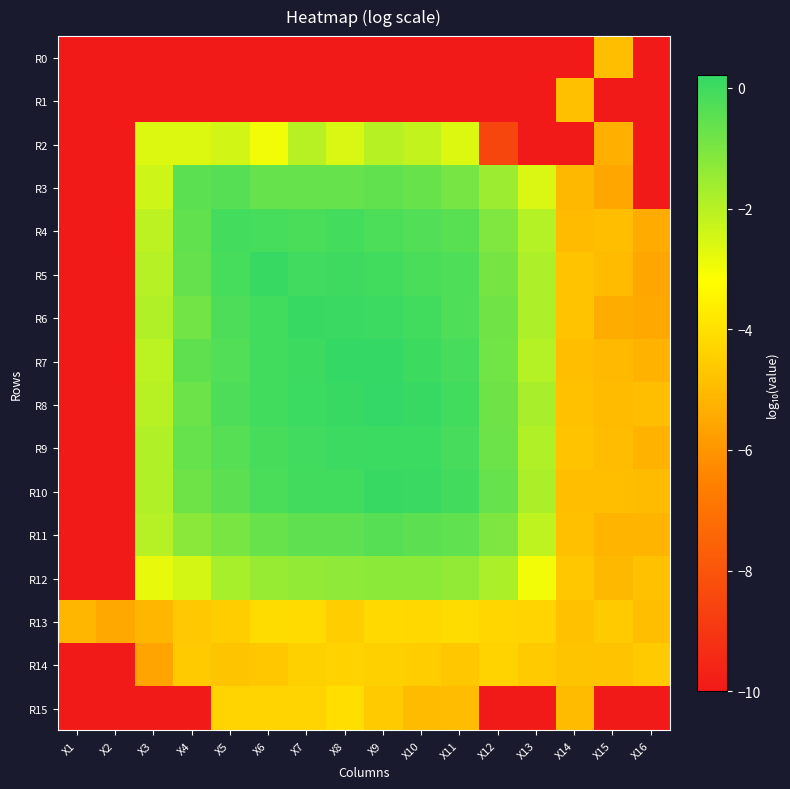

Reading left to right, transcribe all the data shown in this chart.

R0: X1=-10.0	X2=-10.0	X3=-10.0	X4=-10.0	X5=-10.0	X6=-10.0	X7=-10.0	X8=-10.0	X9=-10.0	X10=-10.0	X11=-10.0	X12=-10.0	X13=-10.0	X14=-10.0	X15=-4.9	X16=-10.0
R1: X1=-10.0	X2=-10.0	X3=-10.0	X4=-10.0	X5=-10.0	X6=-10.0	X7=-10.0	X8=-10.0	X9=-10.0	X10=-10.0	X11=-10.0	X12=-10.0	X13=-10.0	X14=-4.9	X15=-10.0	X16=-10.0
R2: X1=-10.0	X2=-10.0	X3=-2.6	X4=-2.6	X5=-2.4	X6=-3.0	X7=-2.0	X8=-2.5	X9=-2.0	X10=-2.2	X11=-2.6	X12=-8.5	X13=-10.0	X14=-10.0	X15=-5.3	X16=-10.0
R3: X1=-10.0	X2=-10.0	X3=-2.4	X4=-0.5	X5=-0.4	X6=-0.6	X7=-0.6	X8=-0.6	X9=-0.6	X10=-0.7	X11=-0.9	X12=-1.6	X13=-2.6	X14=-5.1	X15=-5.5	X16=-10.0
R4: X1=-10.0	X2=-10.0	X3=-2.1	X4=-0.6	X5=-0.1	X6=-0.1	X7=-0.2	X8=-0.1	X9=-0.2	X10=-0.3	X11=-0.4	X12=-1.1	X13=-2.0	X14=-5.0	X15=-4.9	X16=-5.4
R5: X1=-10.0	X2=-10.0	X3=-2.0	X4=-0.6	X5=-0.1	X6=0.1	X7=-0.0	X8=-0.0	X9=-0.0	X10=-0.2	X11=-0.3	X12=-0.9	X13=-1.8	X14=-4.8	X15=-5.0	X16=-5.5
R6: X1=-10.0	X2=-10.0	X3=-1.9	X4=-0.9	X5=-0.3	X6=-0.0	X7=0.1	X8=0.1	X9=0.0	X10=-0.0	X11=-0.3	X12=-0.8	X13=-1.8	X14=-4.8	X15=-5.4	X16=-5.5
R7: X1=-10.0	X2=-10.0	X3=-2.1	X4=-0.5	X5=-0.3	X6=-0.0	X7=0.0	X8=0.2	X9=0.2	X10=0.0	X11=-0.1	X12=-0.8	X13=-2.0	X14=-4.9	X15=-5.0	X16=-5.2
R8: X1=-10.0	X2=-10.0	X3=-2.0	X4=-0.7	X5=-0.2	X6=-0.0	X7=0.1	X8=0.1	X9=0.2	X10=0.1	X11=-0.0	X12=-0.8	X13=-1.8	X14=-4.8	X15=-5.0	X16=-4.9
R9: X1=-10.0	X2=-10.0	X3=-1.9	X4=-0.6	X5=-0.4	X6=-0.2	X7=-0.0	X8=0.0	X9=0.1	X10=0.1	X11=-0.1	X12=-0.7	X13=-1.9	X14=-4.8	X15=-5.0	X16=-5.2
R10: X1=-10.0	X2=-10.0	X3=-1.9	X4=-0.8	X5=-0.5	X6=-0.2	X7=-0.1	X8=-0.0	X9=0.1	X10=0.1	X11=-0.1	X12=-0.7	X13=-1.8	X14=-4.9	X15=-4.9	X16=-5.0
R11: X1=-10.0	X2=-10.0	X3=-2.0	X4=-1.2	X5=-1.0	X6=-0.7	X7=-0.5	X8=-0.5	X9=-0.4	X10=-0.5	X11=-0.6	X12=-1.0	X13=-2.1	X14=-4.9	X15=-5.2	X16=-5.2
R12: X1=-10.0	X2=-10.0	X3=-2.8	X4=-2.5	X5=-1.7	X6=-1.5	X7=-1.4	X8=-1.3	X9=-1.3	X10=-1.3	X11=-1.4	X12=-1.8	X13=-3.0	X14=-4.7	X15=-5.1	X16=-4.8
R13: X1=-5.1	X2=-5.5	X3=-5.1	X4=-4.6	X5=-4.5	X6=-4.1	X7=-4.1	X8=-4.5	X9=-4.2	X10=-4.2	X11=-4.1	X12=-4.3	X13=-4.3	X14=-4.8	X15=-4.6	X16=-4.9
R14: X1=-10.0	X2=-10.0	X3=-5.6	X4=-4.6	X5=-4.8	X6=-4.7	X7=-4.4	X8=-4.4	X9=-4.4	X10=-4.5	X11=-4.7	X12=-4.3	X13=-4.6	X14=-4.8	X15=-4.8	X16=-4.6
R15: X1=-10.0	X2=-10.0	X3=-10.0	X4=-10.0	X5=-4.3	X6=-4.3	X7=-4.3	X8=-4.1	X9=-4.6	X10=-5.0	X11=-5.0	X12=-10.0	X13=-10.0	X14=-5.0	X15=-10.0	X16=-10.0